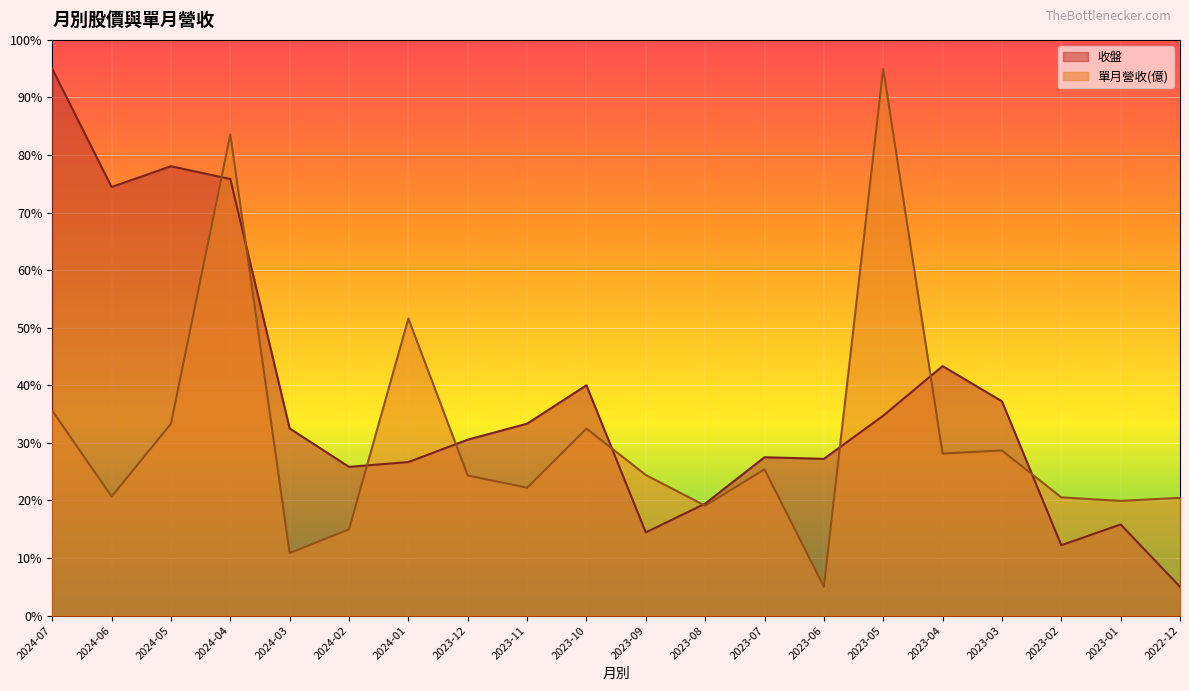

Where is 收盤 nearest to the value 50?

2023-04